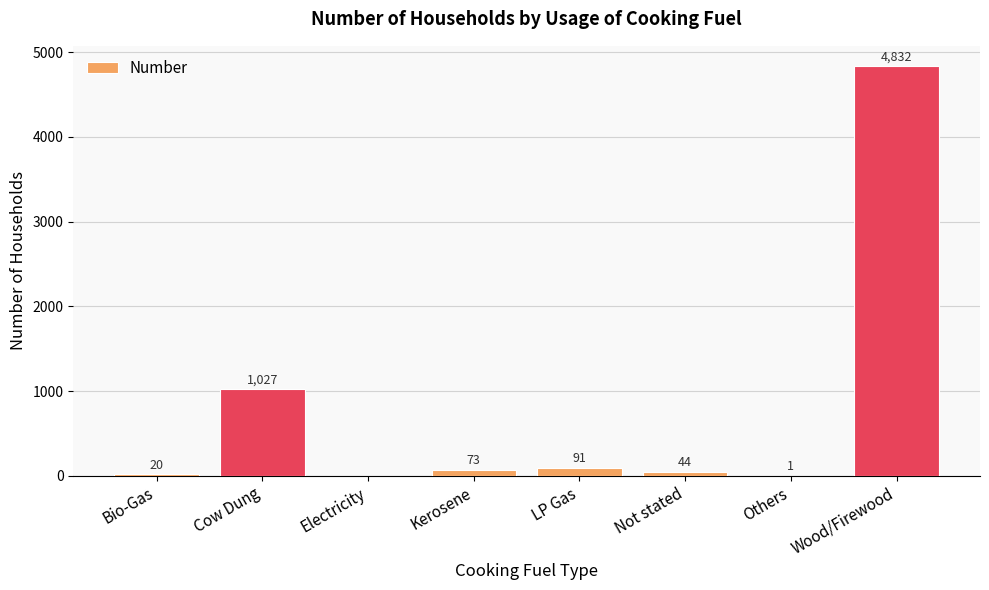

What is the change in value from Bio-Gas to Wood/Firewood?

+4812